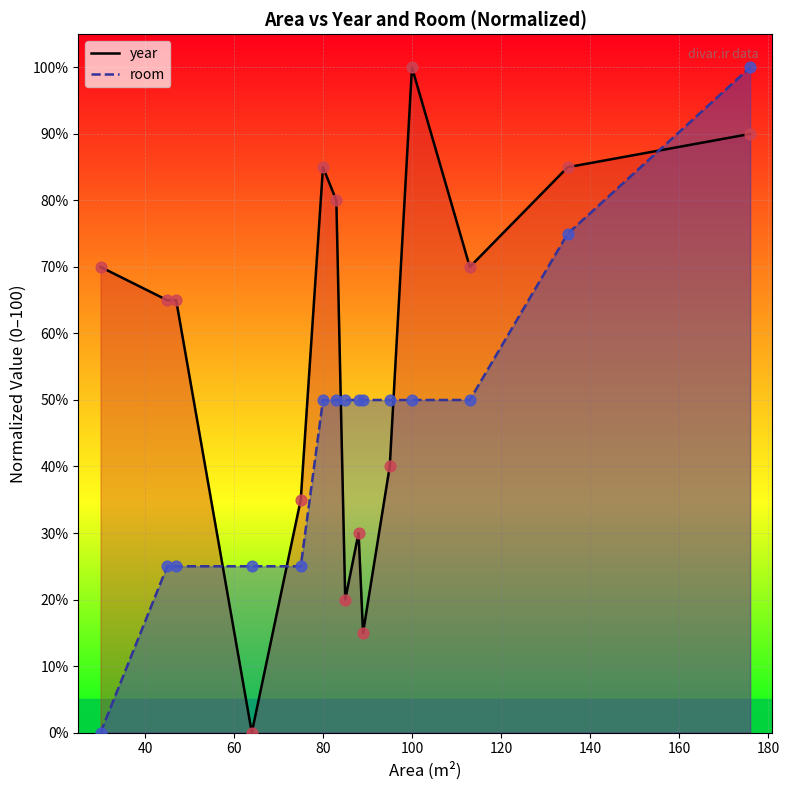

Which series has the largest total across all categories?

year